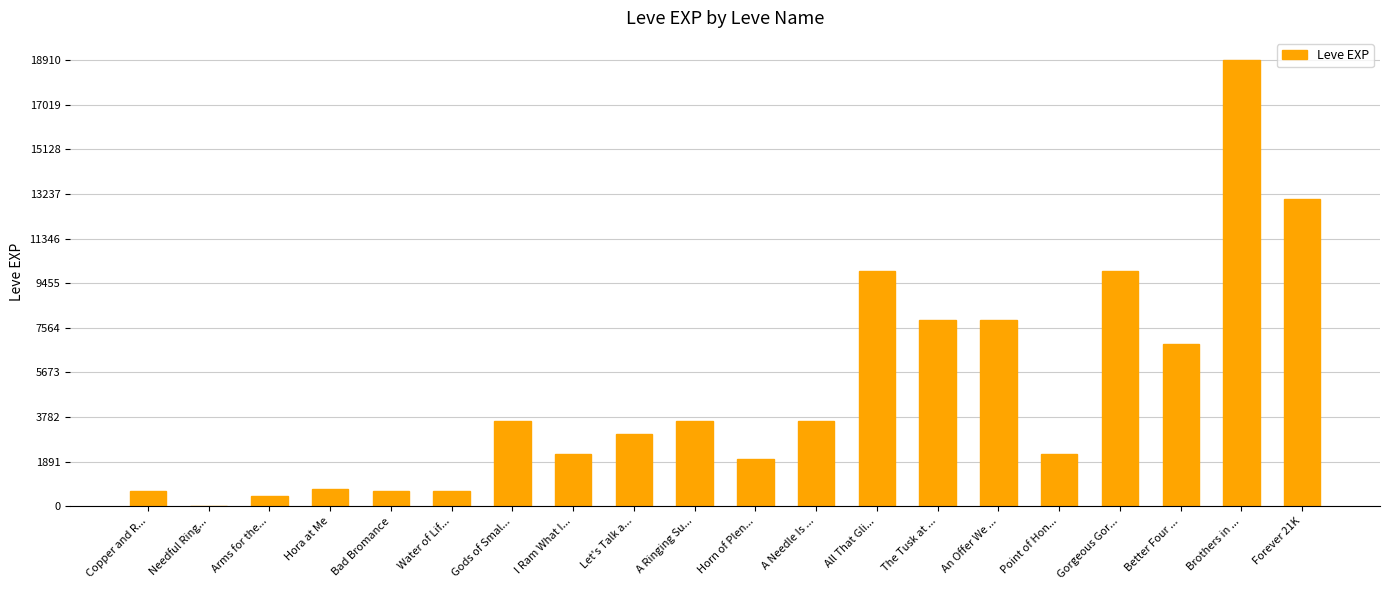

Does the chart contain stacked bars?

No